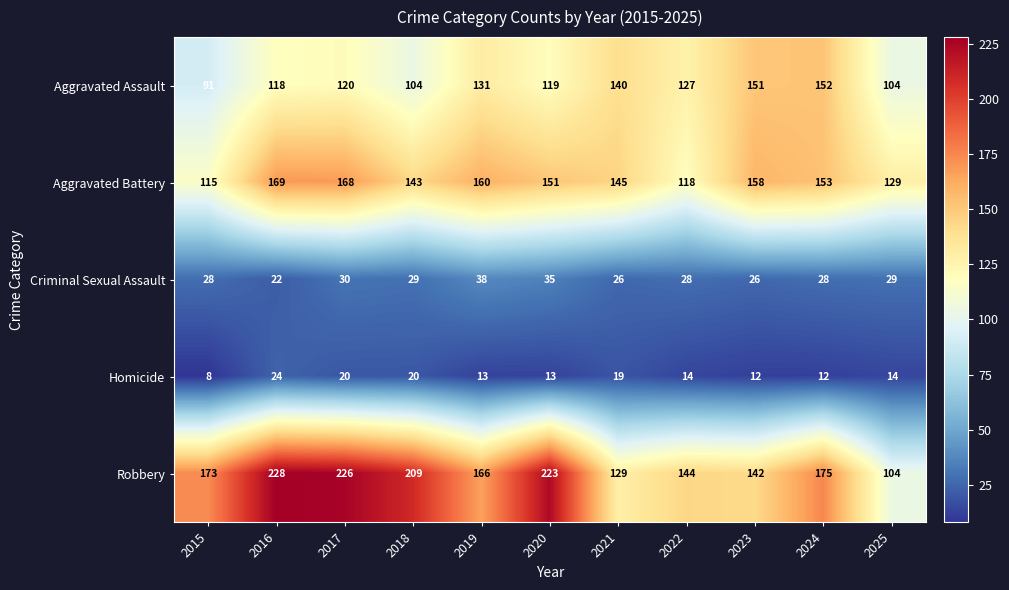

Which series has the largest total across all categories?

Robbery